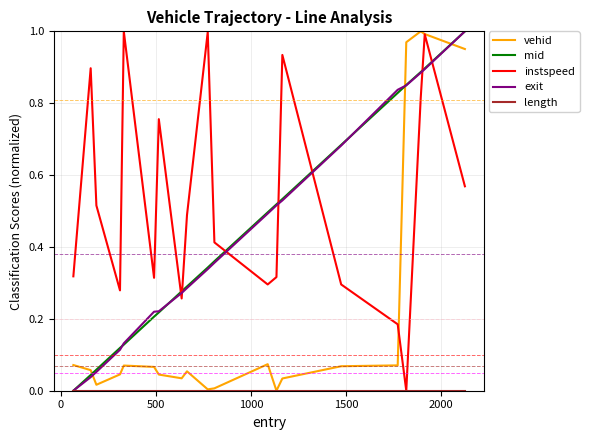

After their last crossing, which series has the higher values: mid or vehid?

mid